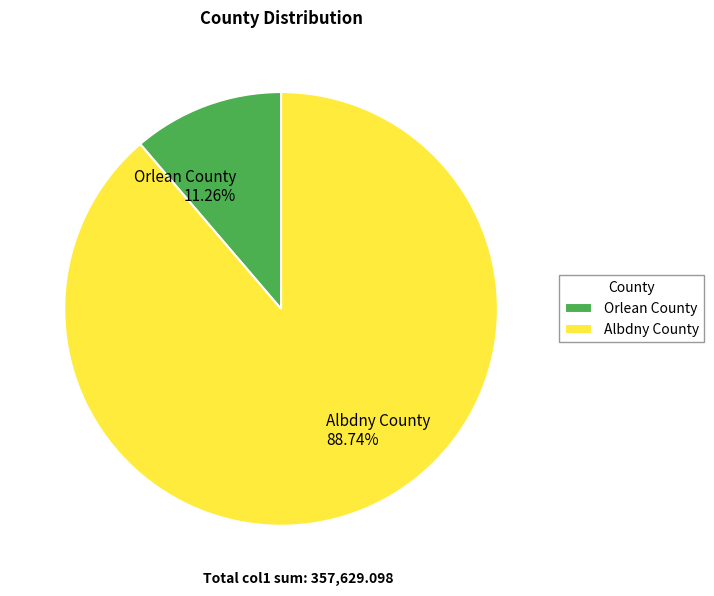

True or false: Albdny County accounts for 77% of the total.

False